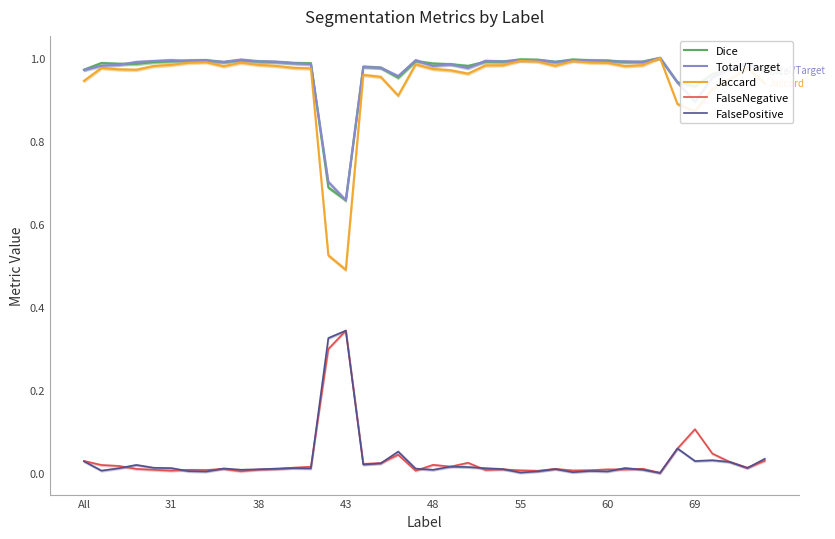

True or false: Jaccard and Dice intersect in this chart.

False